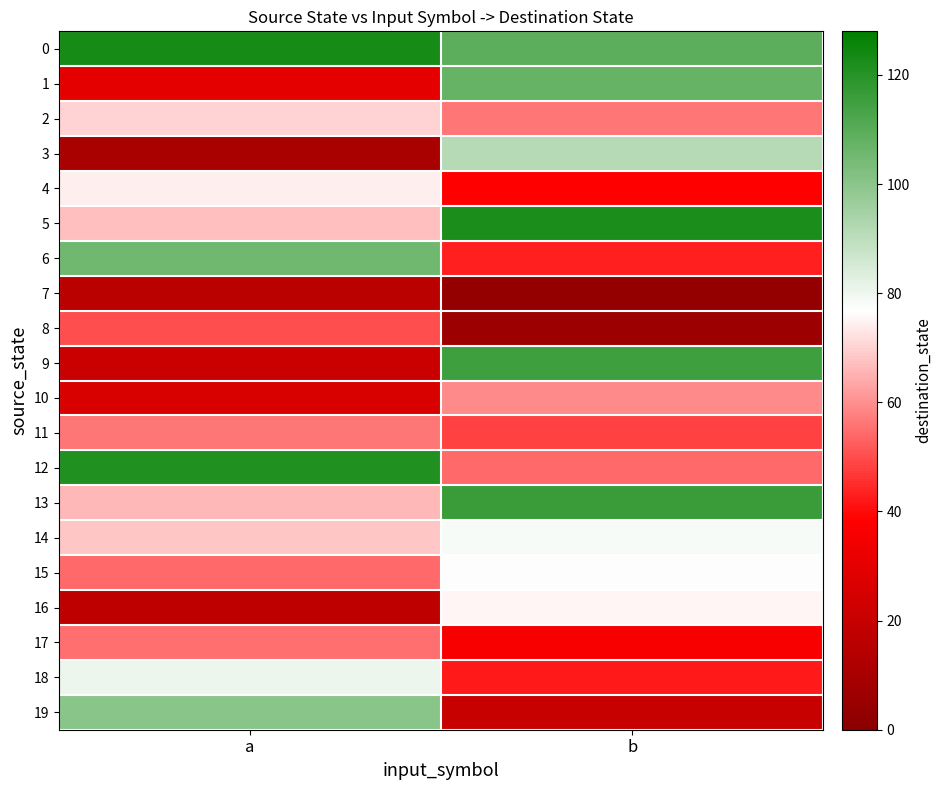

What is the total value across all series at b?

1295